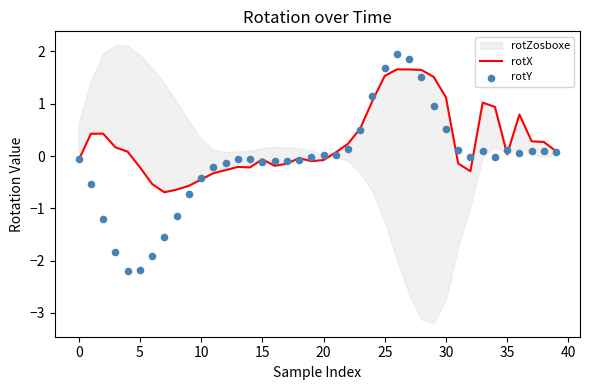

Is the value of rotY at 38 greater than the value of rotX at 14?

Yes